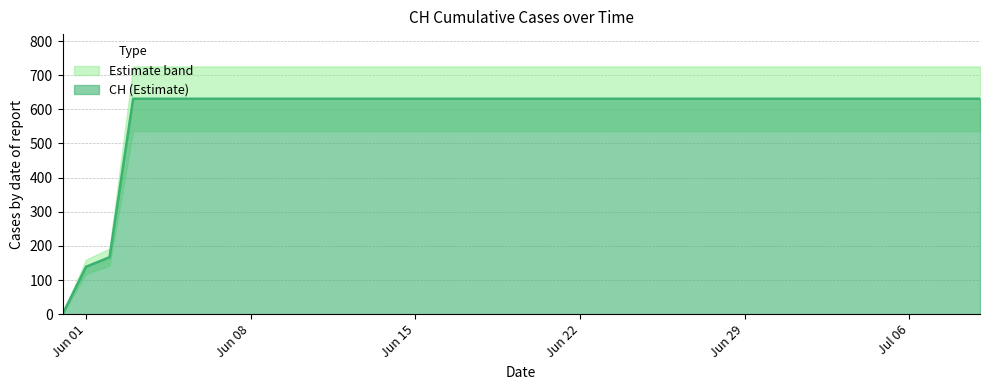

What is the approximate value at 2020-07-01?

631